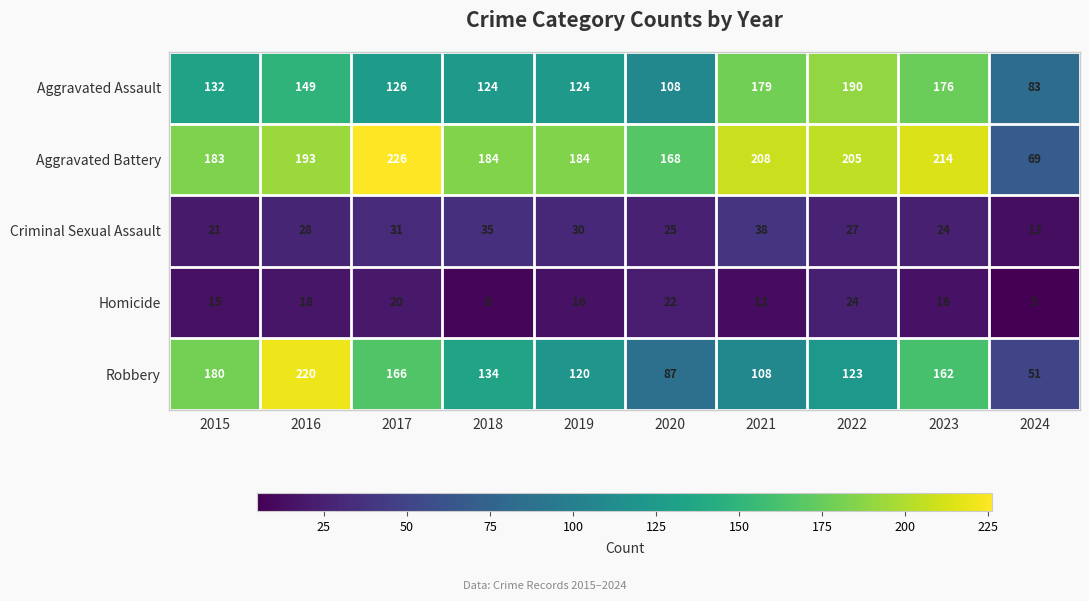

Between 2017 and 2022, which series saw the biggest shift?

Aggravated Assault